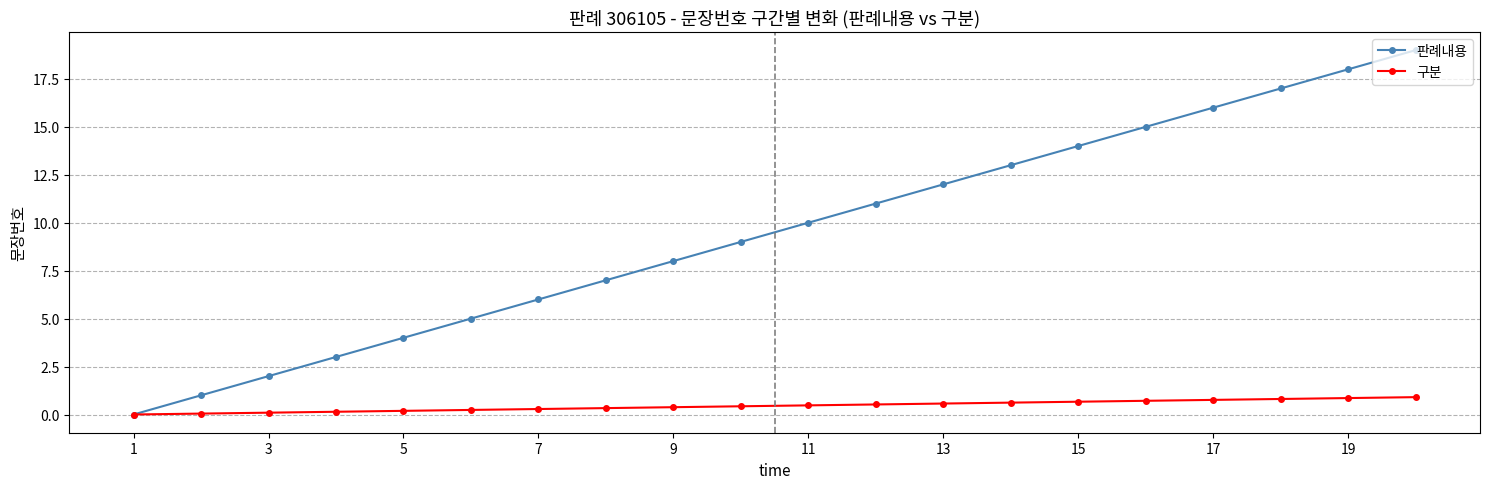

What is the highest value of the 판례내용 series?

19.0